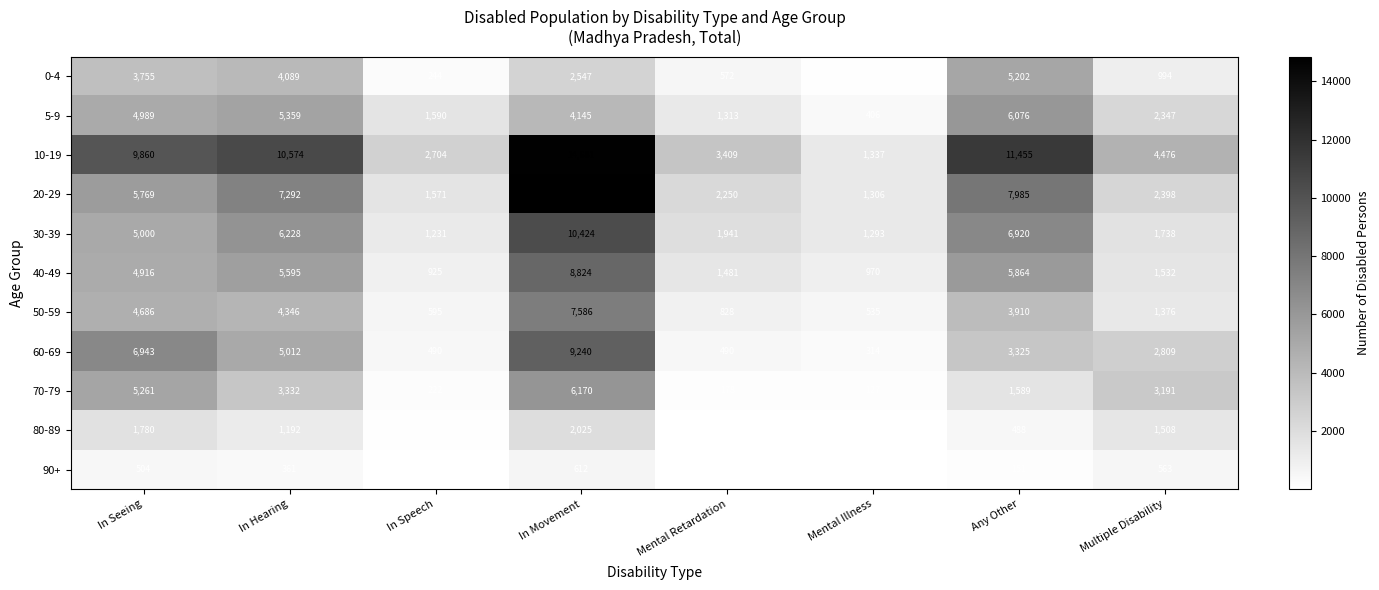

Which label corresponds to the largest value in the chart?

In Movement